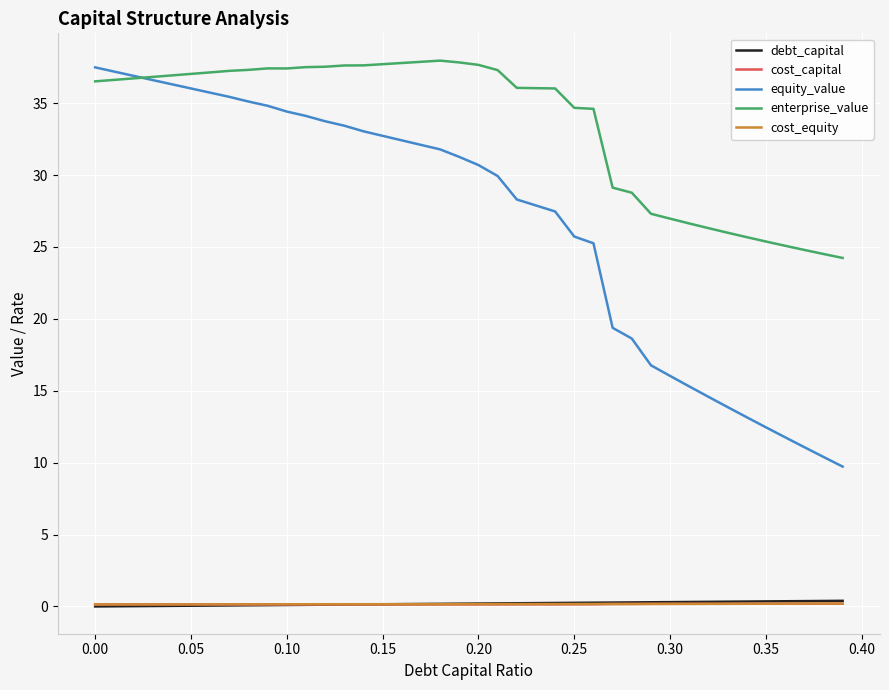

Which series has the widest spread of values?

equity_value